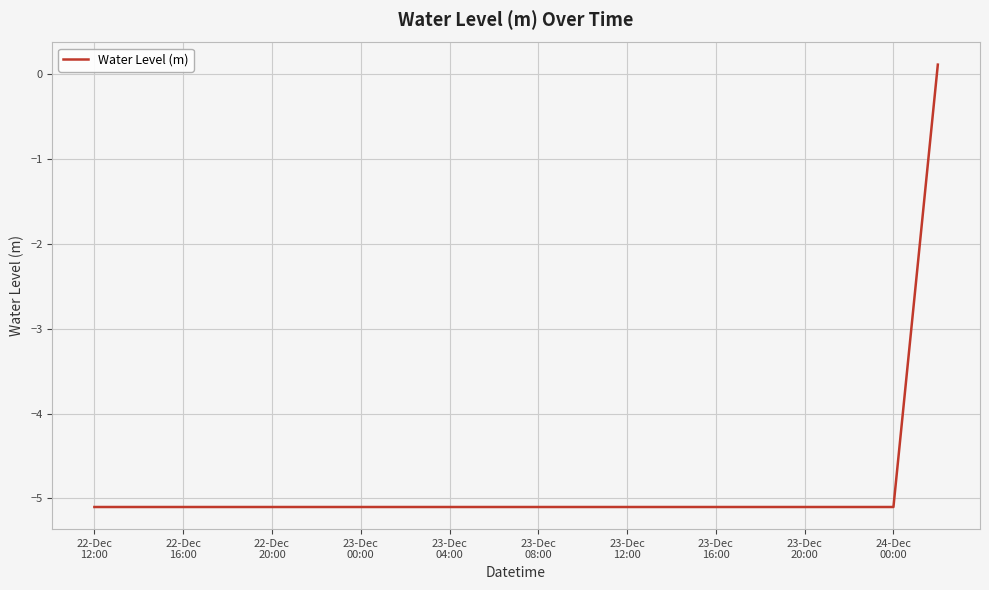

What is the difference between the maximum and minimum values?

5.2